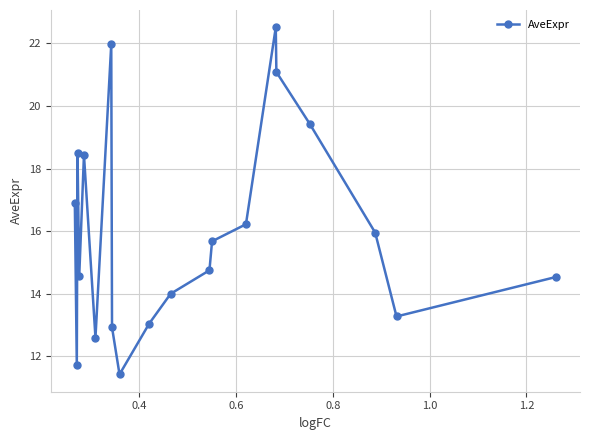

What is the maximum value shown in the chart?

22.5